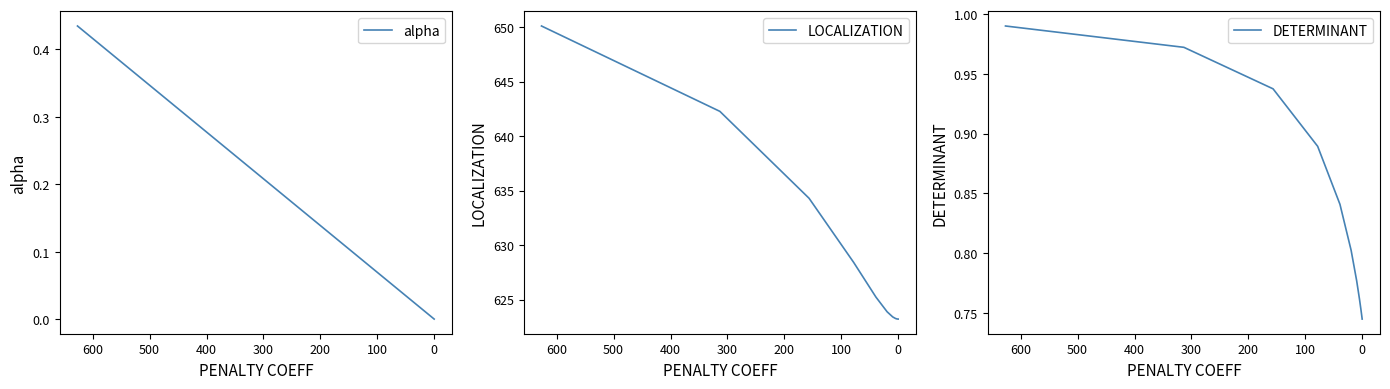

True or false: alpha and LOCALIZATION intersect in this chart.

False